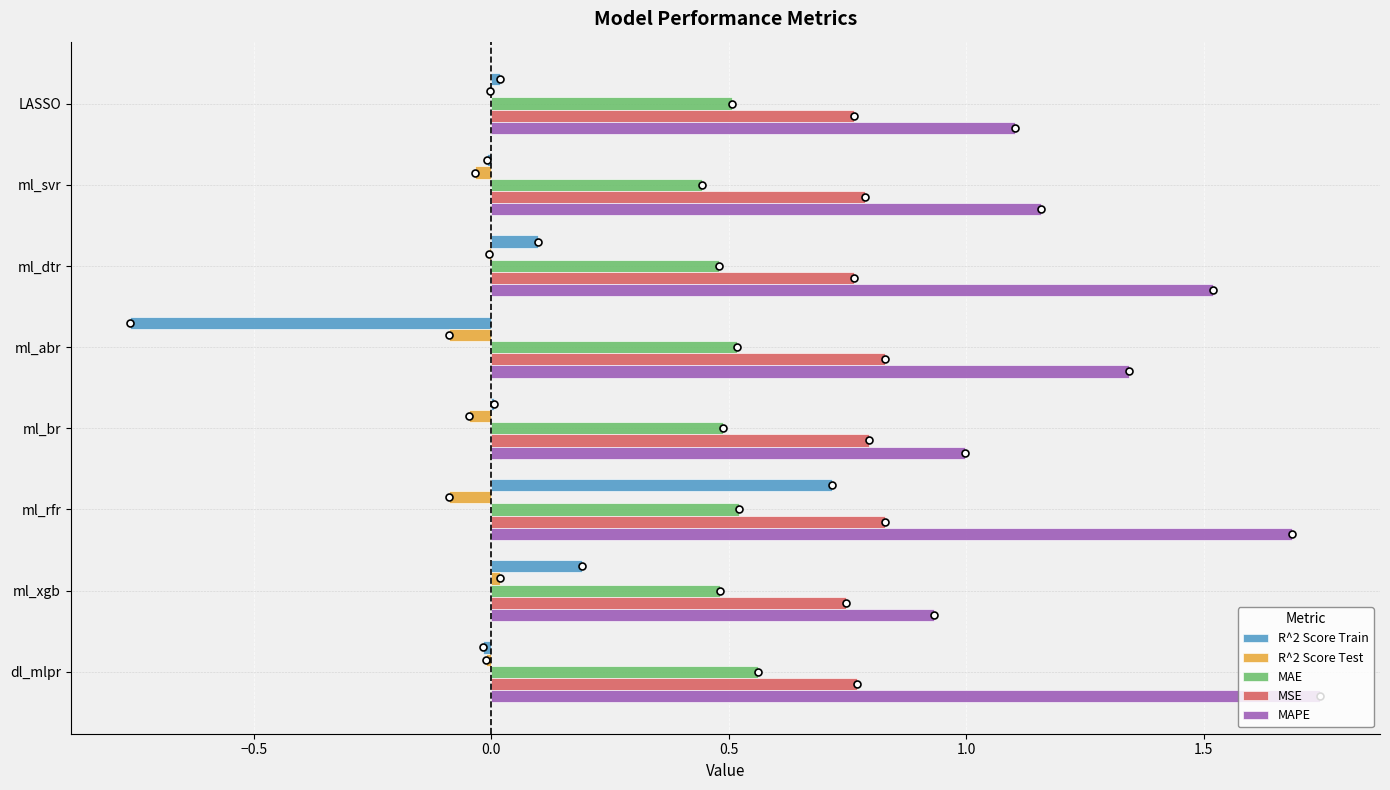

What is the sum of all MAPE values?

10.5